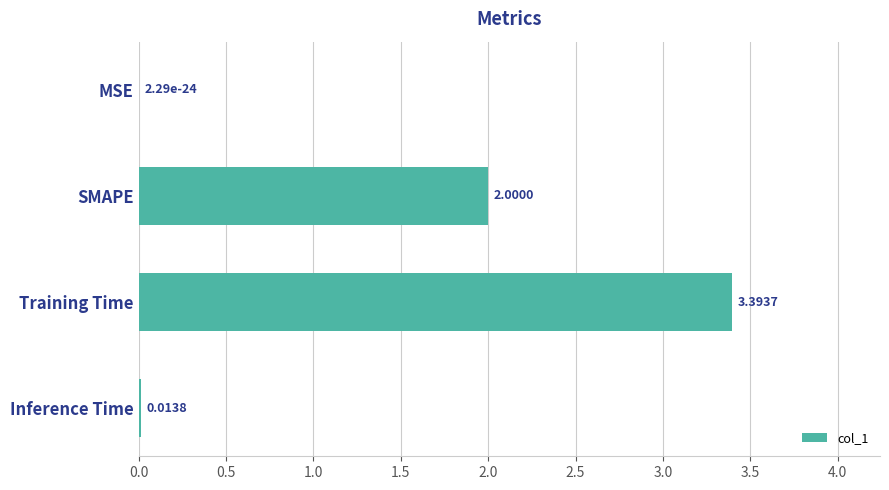

What is the sum of all values?

5.4